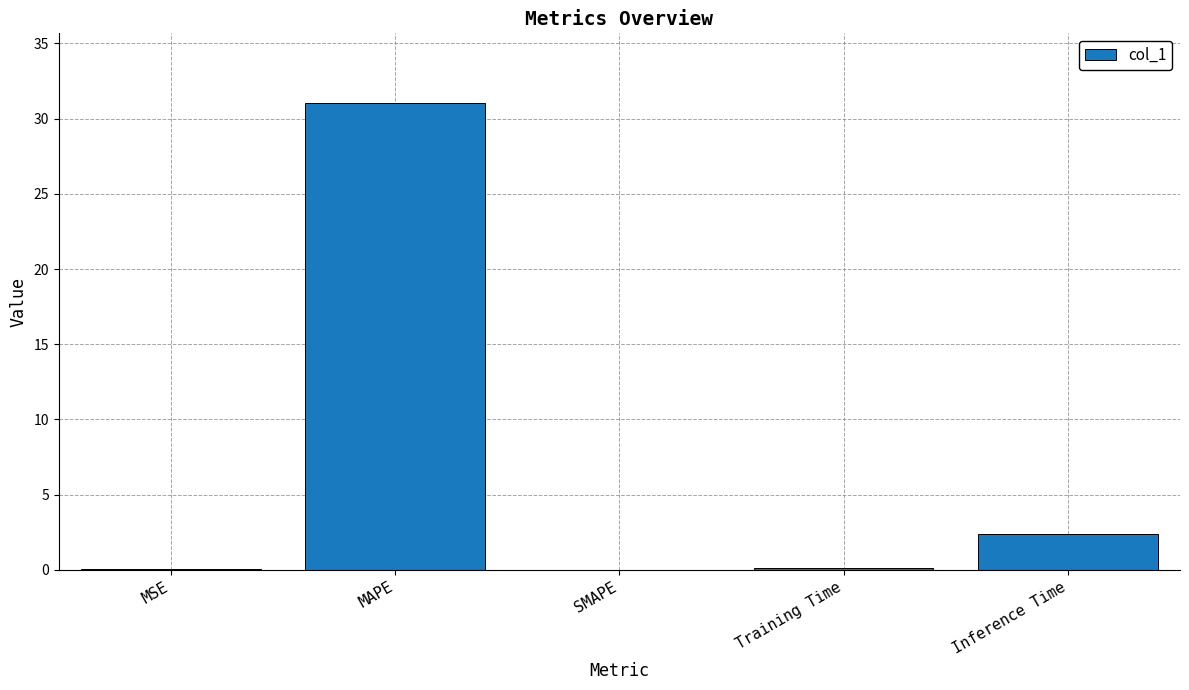

How many categories are shown in the chart?

5